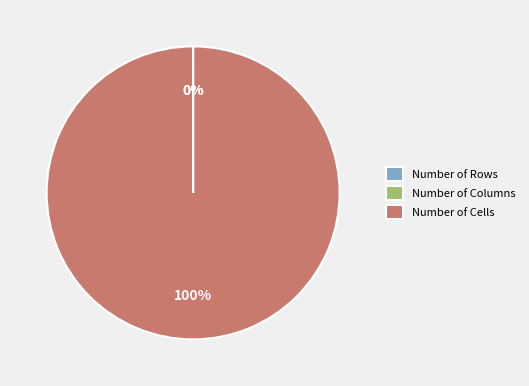

Is there any slice that represents more than half of the pie?

Yes